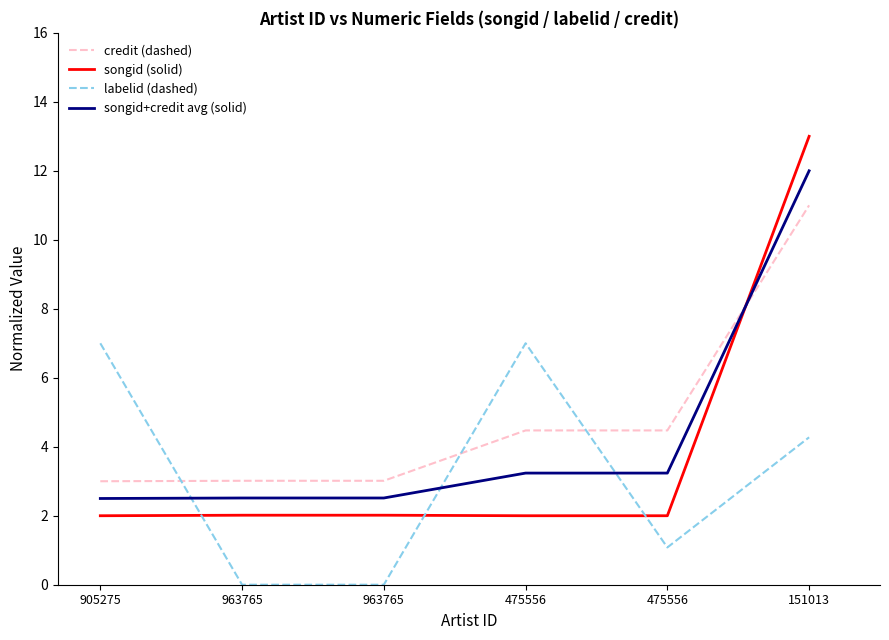

What is the value of the songid (solid) point at the 2nd from the left?

2.0